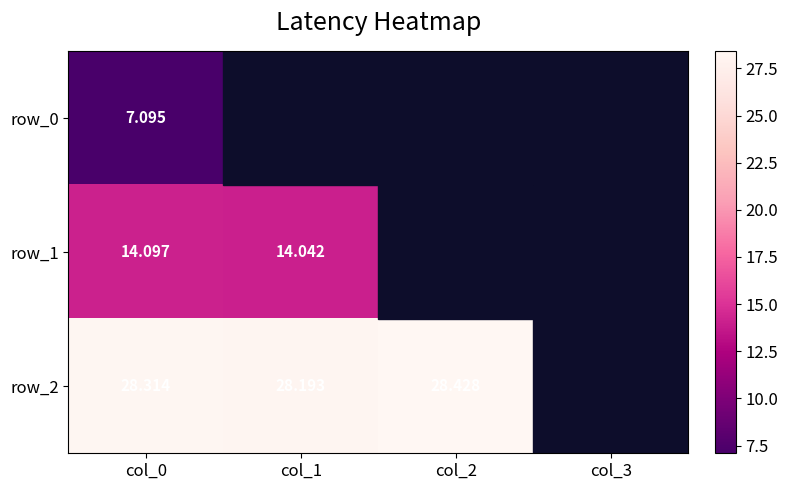

True or false: row_0 has a value of 7.0 at col_3.

True